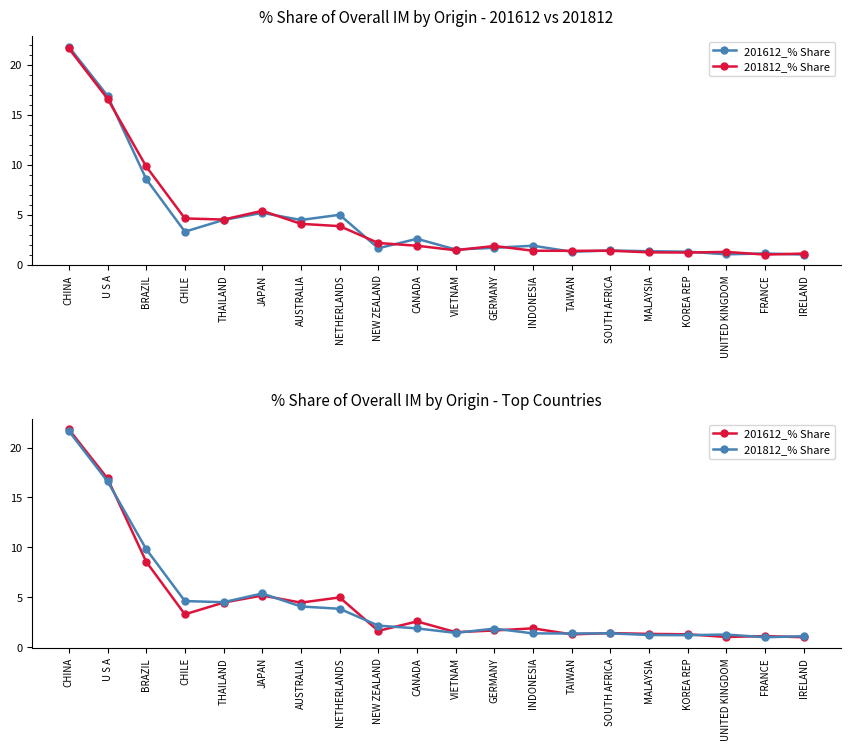

What is the total value across all series at CANADA?

4.5